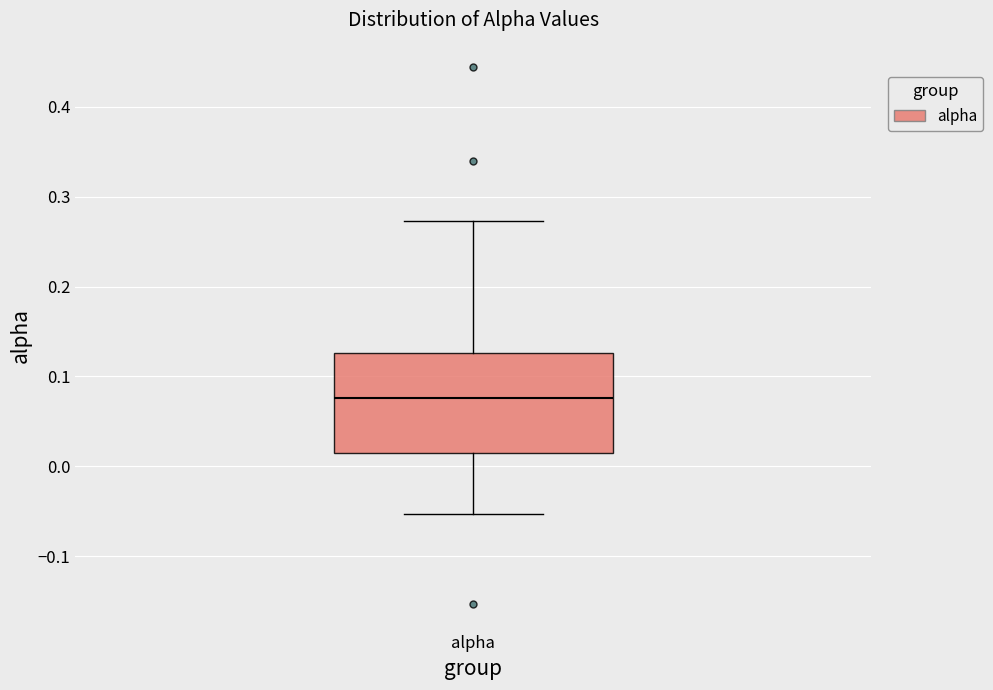

Transcribe this box plot: give where the median line is, the range the box spans, and where the two whiskers end, as read against the y-axis. The values are not printed on the chart, so give them approximately, as read against the axis.

median 0.08, box 0.01 to 0.13, whiskers -0.05 to 0.27